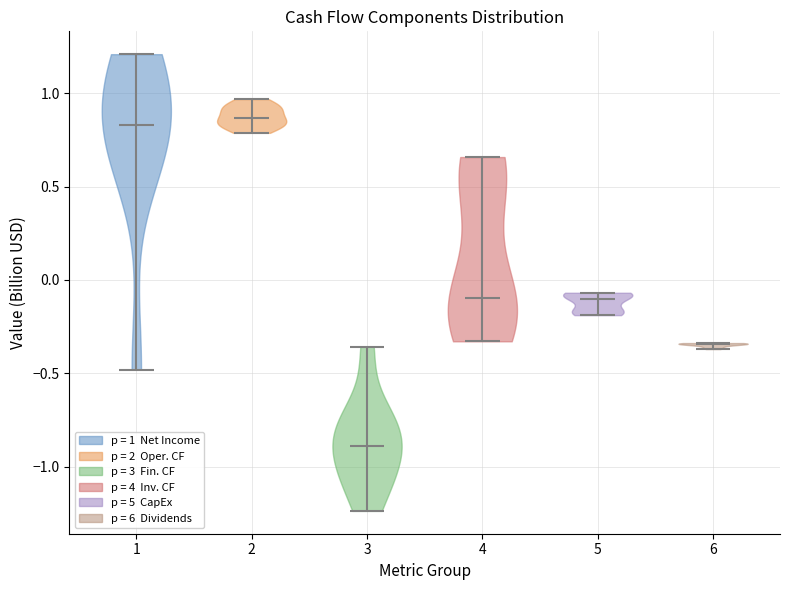

Which violin has the lowest median line?

3